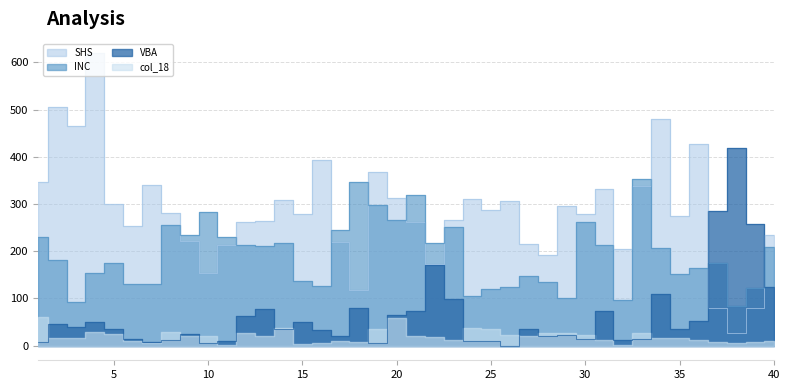

Reading left to right, what are all the values shown in this chart?

INC: 230	181	93	154	176	131	130	255	234	283	231	213	212	217	137	126	246	347	299	266	320	218	251	105	121	124	147	135	102	262	214	96	353	207	152	165	176	84	122	209
SHS: 347	505	465	619	301	253	341	281	221	154	214	262	264	309	278	394	219	119	367	312	261	174	266	311	287	306	215	192	295	280	331	204	339	481	274	428	80	27	80	235
VBA: 7	46	40	50	36	14	7	12	25	6	9	63	77	36	51	33	21	80	5	66	73	171	99	9	9	0	36	21	22	14	74	11	15	110	35	52	285	418	258	125